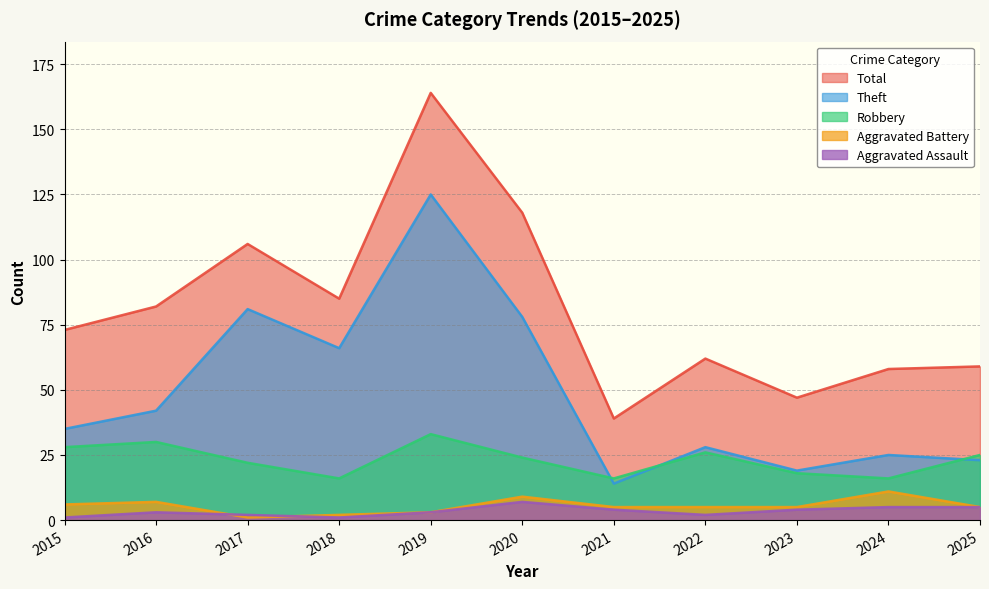

Reading left to right, what are all the values shown in this chart?

Aggravated Assault: 1	3	2	1	3	7	4	2	4	5	5
Aggravated Battery: 6	7	1	2	3	9	5	5	5	11	5
Robbery: 28	30	22	16	33	24	16	26	18	16	25
Theft: 35	42	81	66	125	78	14	28	19	25	23
Total: 73	82	106	85	164	118	39	62	47	58	59